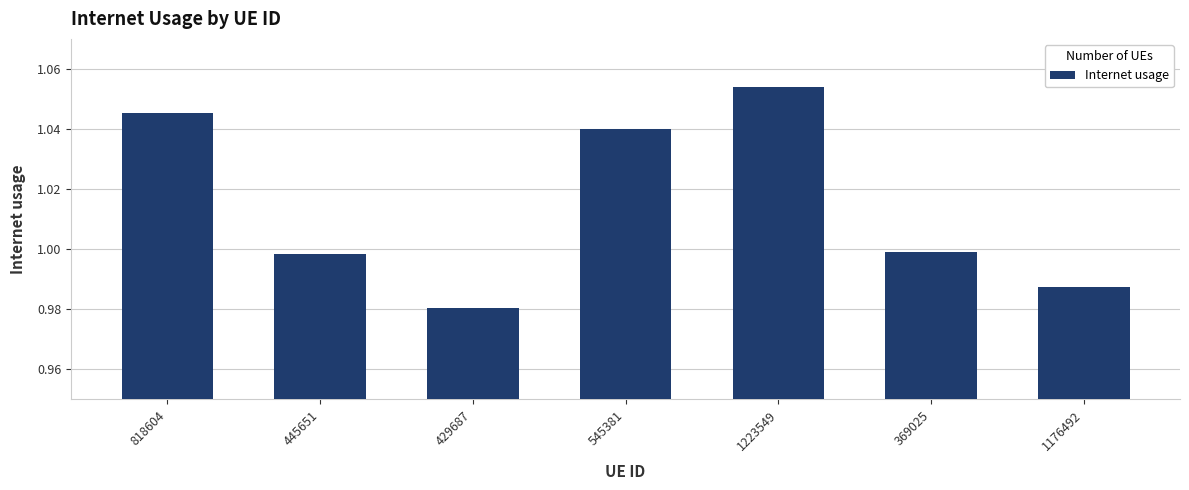

Which category has the lowest value across all series?

429687